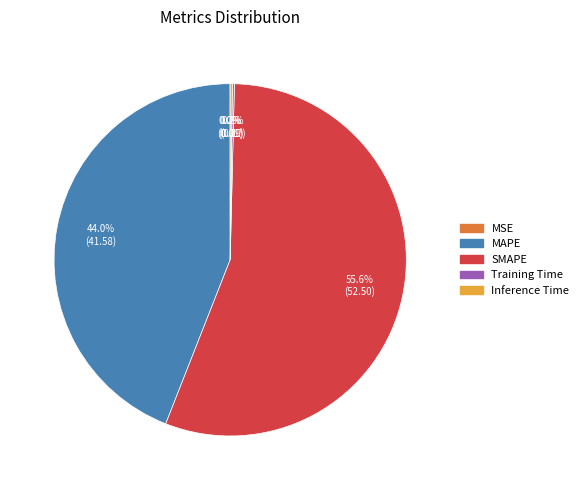

Is there a majority slice in this chart?

Yes